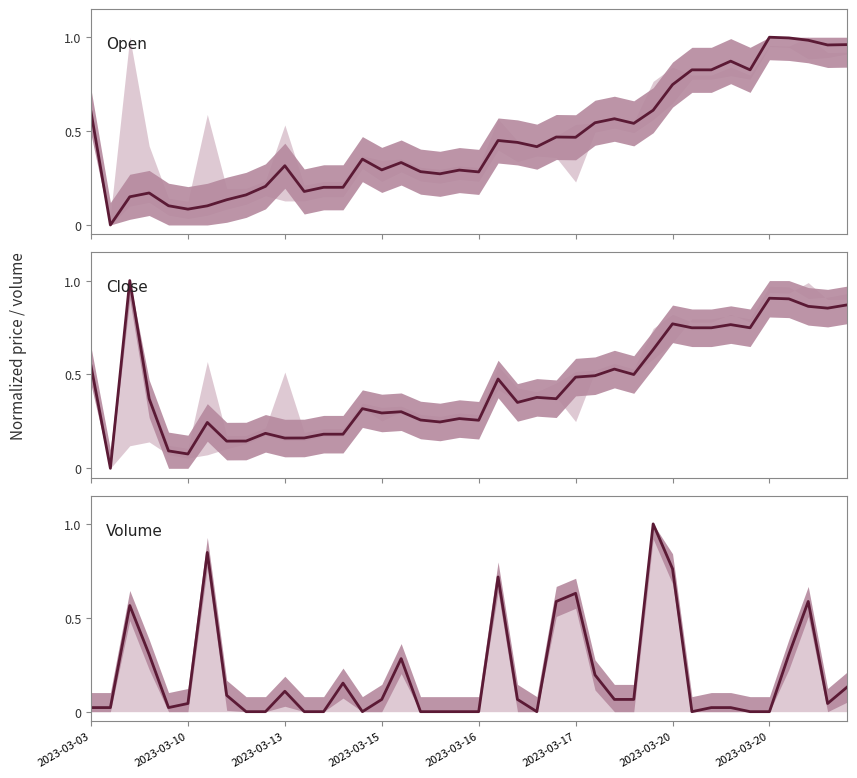

Which series has the widest spread of values?

Open